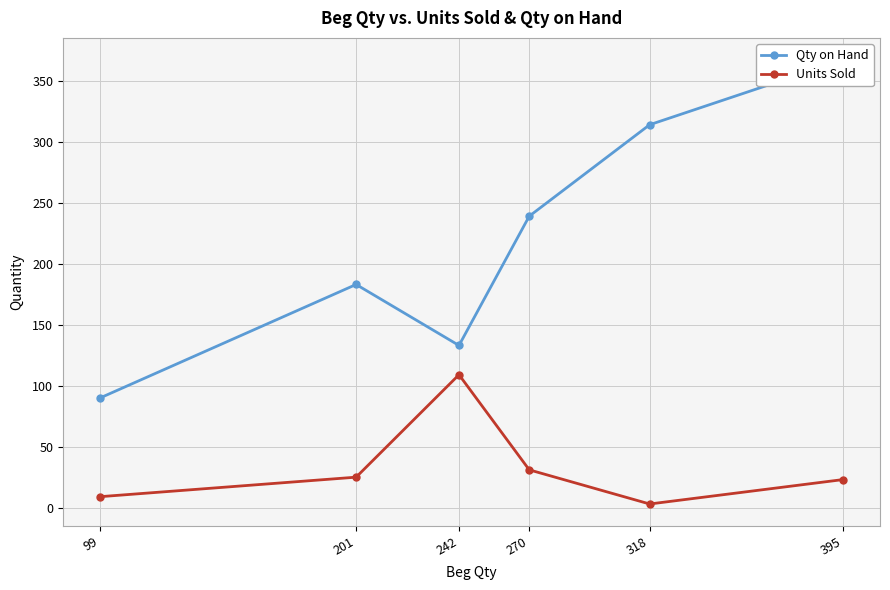

How many series are shown in this chart?

2